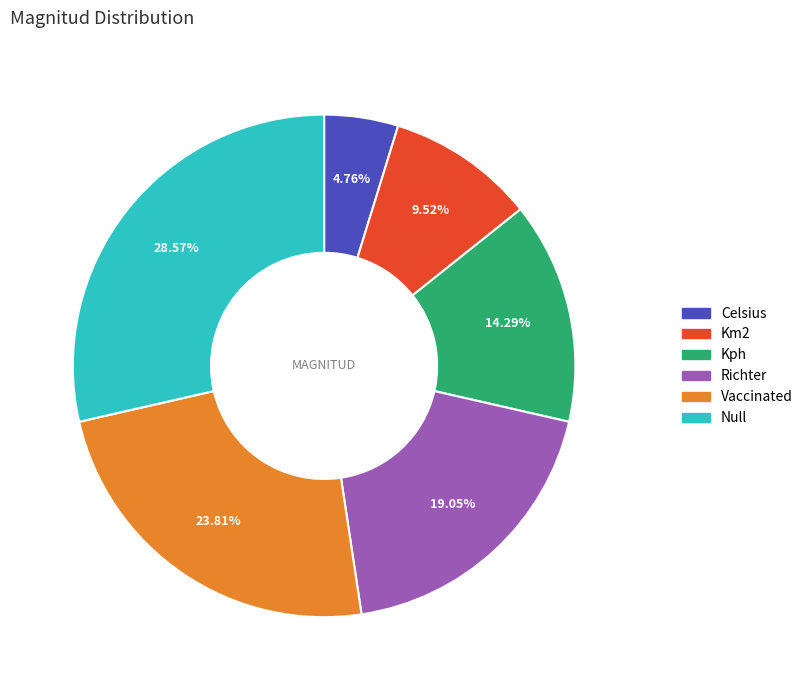

To the nearest percent, what is the difference between the Vaccinated and Celsius slice percentages?

19%